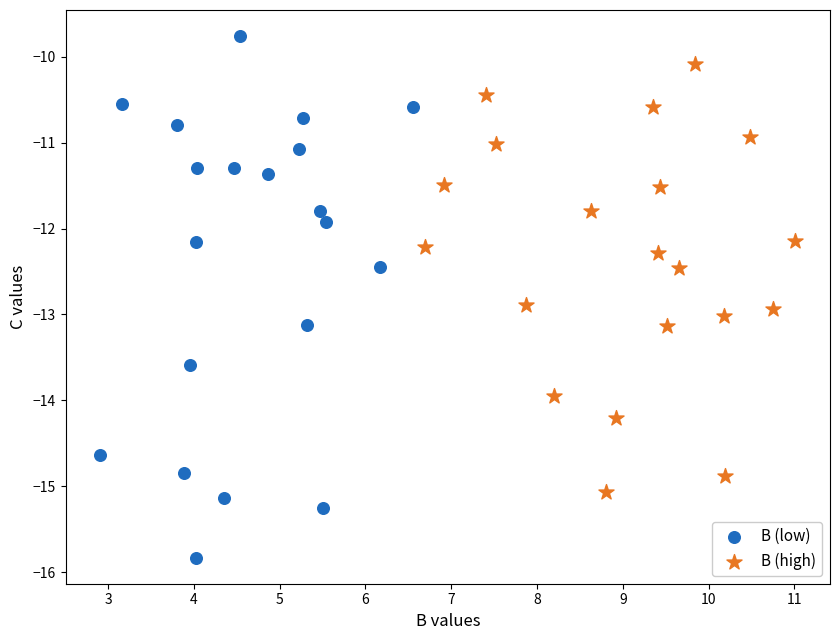

Which series has the largest Y range (max minus min)?

B (low)